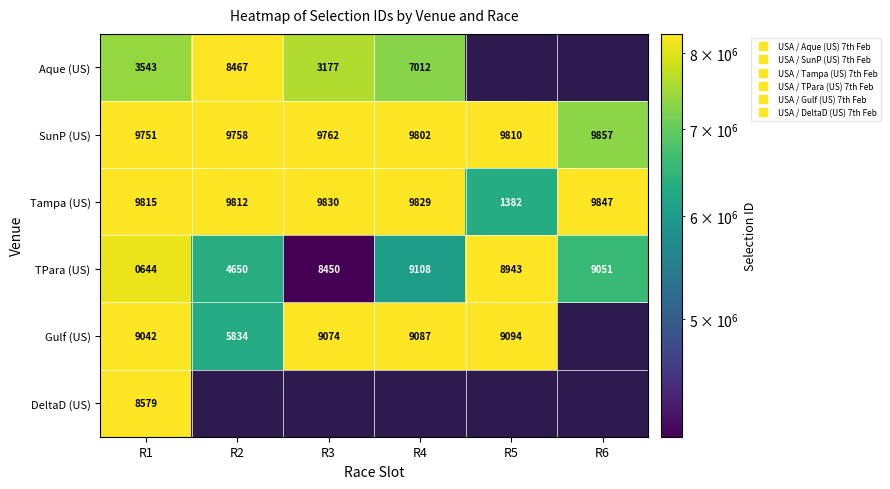

Which label corresponds to the smallest value in the chart?

R3